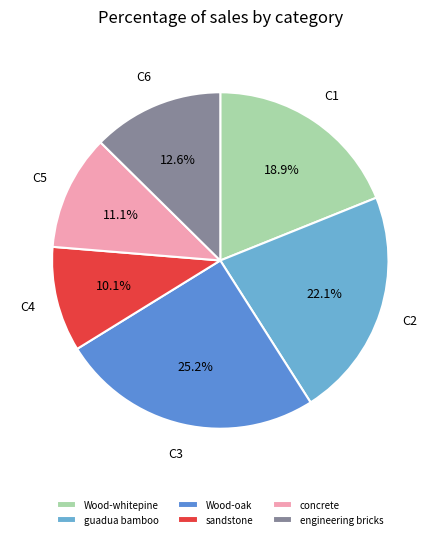

Does any single category account for the majority?

No